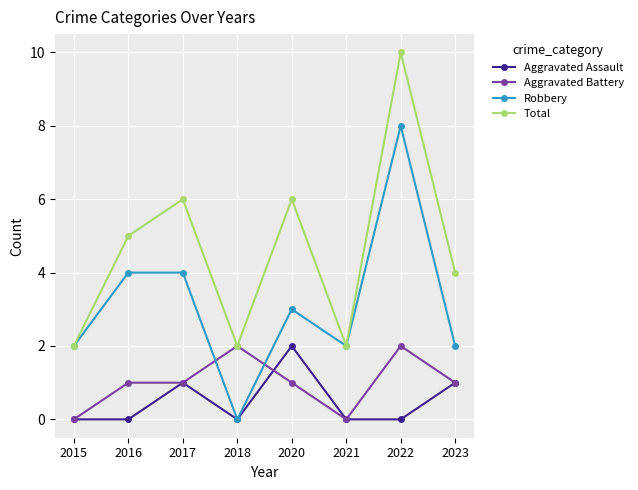

At 2020, list the series in order from smallest to largest.

Aggravated Battery, Aggravated Assault, Robbery, Total